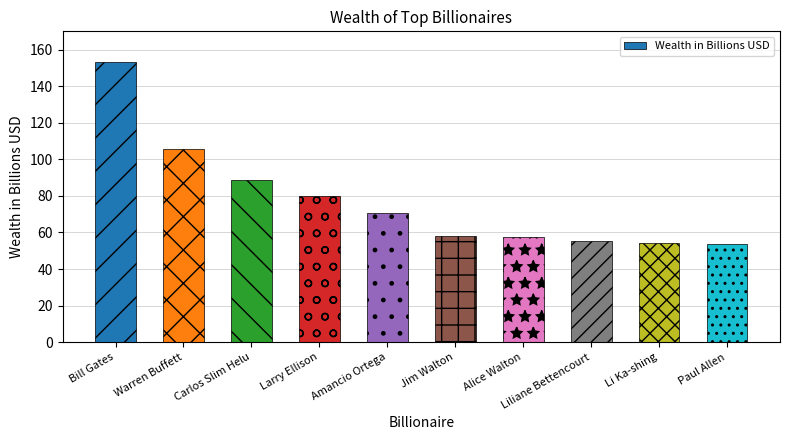

At which category does the chart reach its peak across all series?

Bill Gates